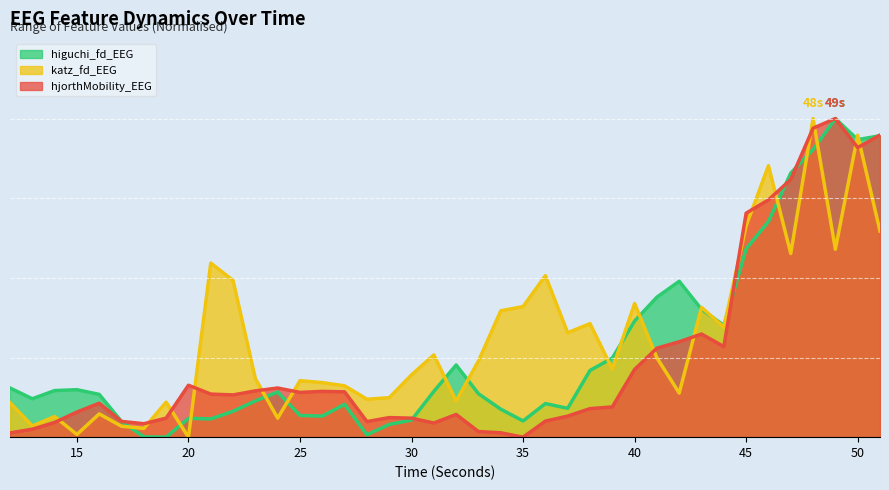

Reading left to right, transcribe all the data shown in this chart.

higuchi_fd_EEG: 0.2	0.1	0.1	0.1	0.1	0.0	0.0	0.0	0.1	0.1	0.1	0.1	0.1	0.1	0.1	0.1	0.0	0.0	0.1	0.1	0.2	0.1	0.1	0.1	0.1	0.1	0.2	0.2	0.4	0.4	0.5	0.4	0.4	0.6	0.7	0.8	0.9	1.0	0.9	0.9
katz_fd_EEG: 0.1	0.0	0.1	0.0	0.1	0.0	0.0	0.1	0.0	0.5	0.5	0.2	0.1	0.2	0.2	0.2	0.1	0.1	0.2	0.3	0.1	0.2	0.4	0.4	0.5	0.3	0.4	0.2	0.4	0.2	0.1	0.4	0.3	0.7	0.9	0.6	1.0	0.6	0.9	0.6
hjorthMobility_EEG: 0.0	0.0	0.0	0.1	0.1	0.0	0.0	0.1	0.2	0.1	0.1	0.1	0.2	0.1	0.1	0.1	0.0	0.1	0.1	0.0	0.1	0.0	0.0	0.0	0.1	0.1	0.1	0.1	0.2	0.3	0.3	0.3	0.3	0.7	0.7	0.8	1.0	1.0	0.9	0.9